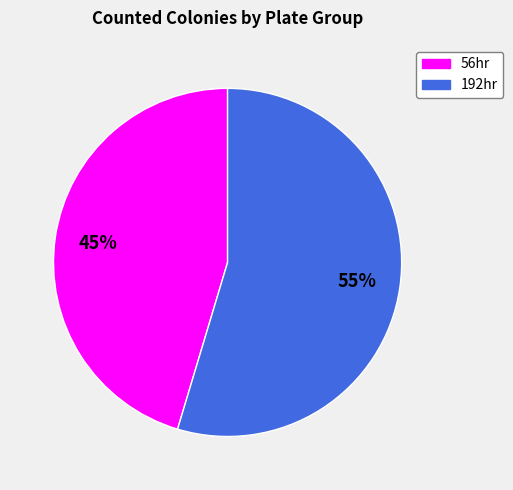

Does any single category account for the majority?

Yes